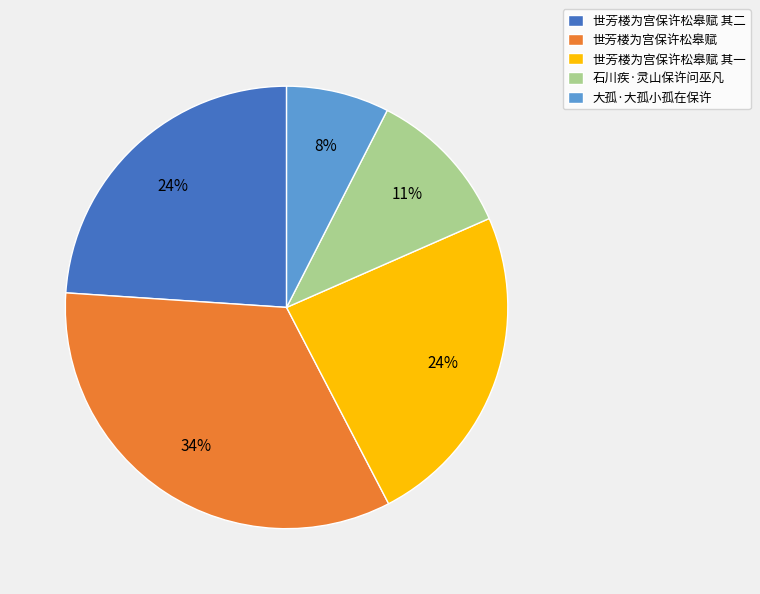

Combined, do 世芳楼为宫保许松皋赋 and 石川疾·灵山保许问巫凡 account for over 50%?

No